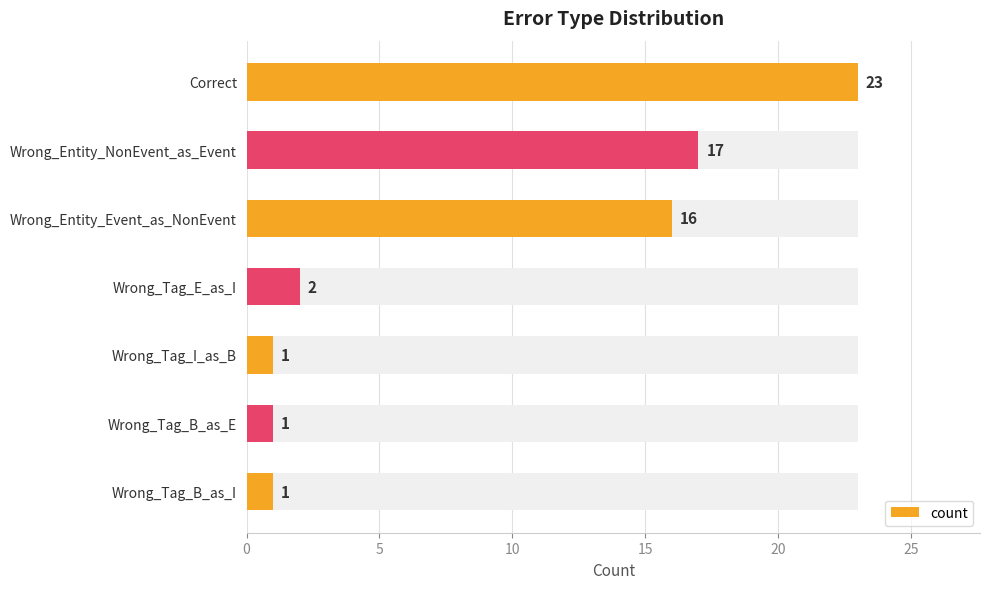

How many data points are above 2?

3